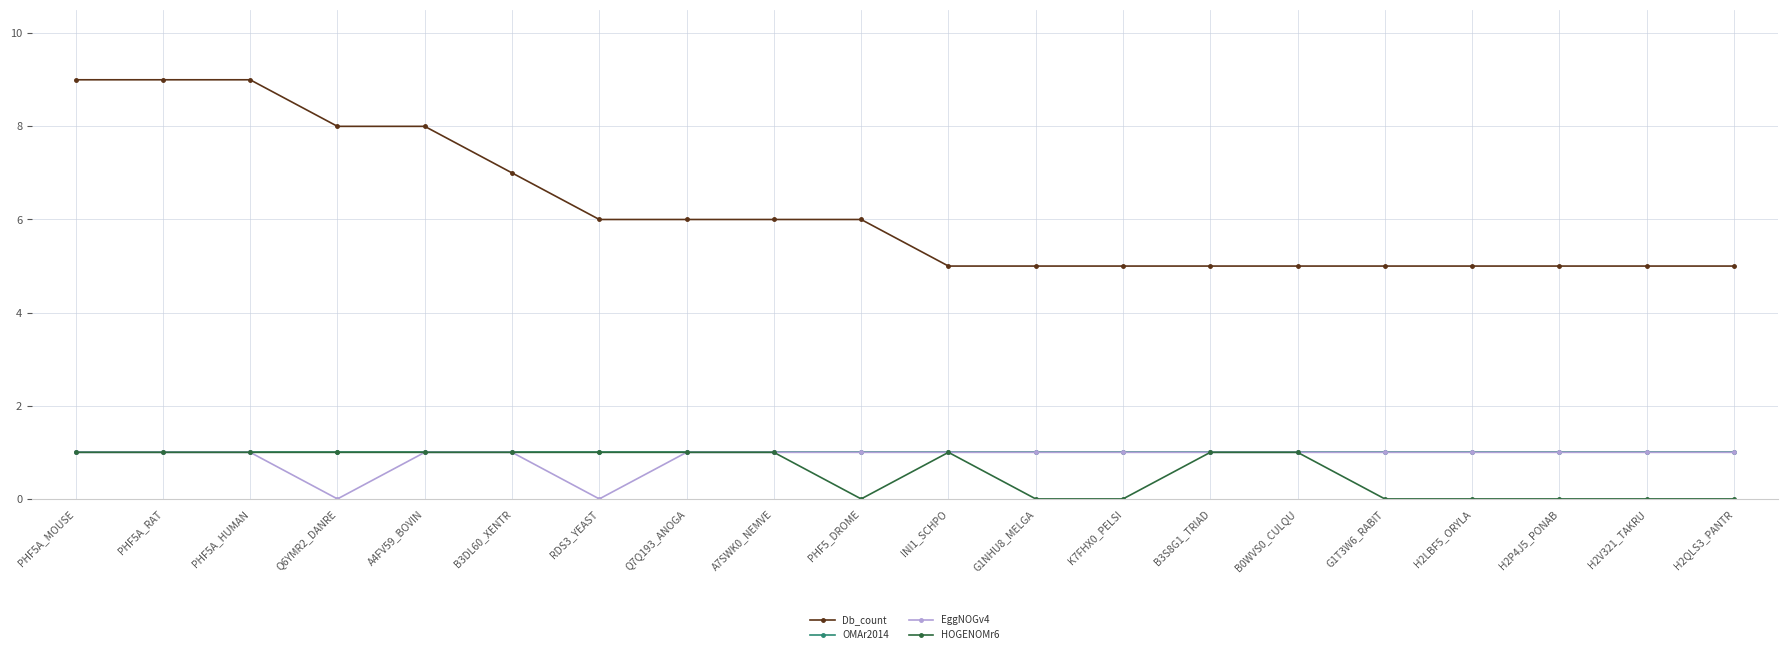

Count the number of categories in the chart.

20